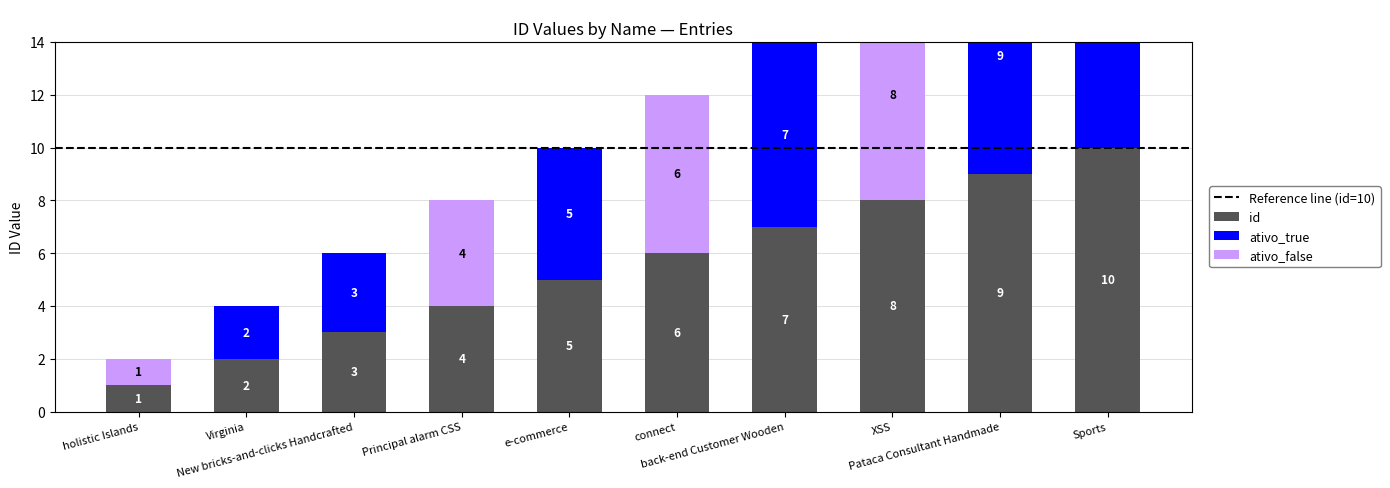

At which label is ativo_true closest to 5?

e-commerce